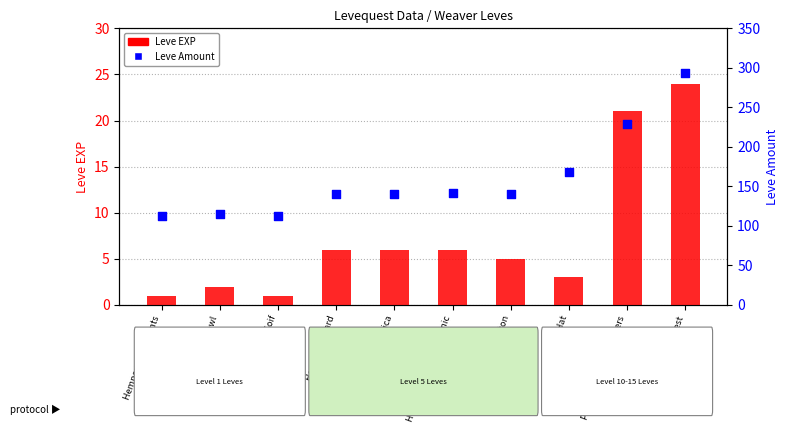

Which series reaches the minimum Y coordinate?

Leve EXP